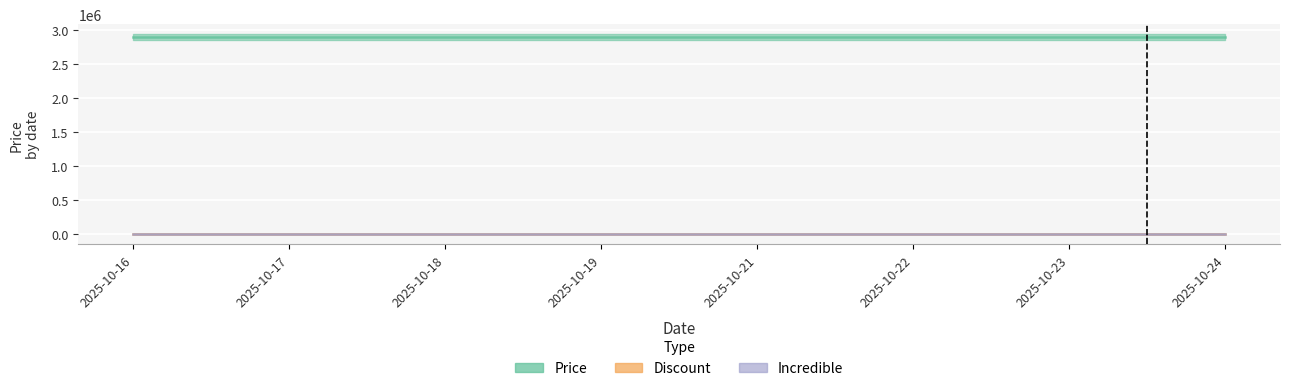

Which series has the largest total across all categories?

Price